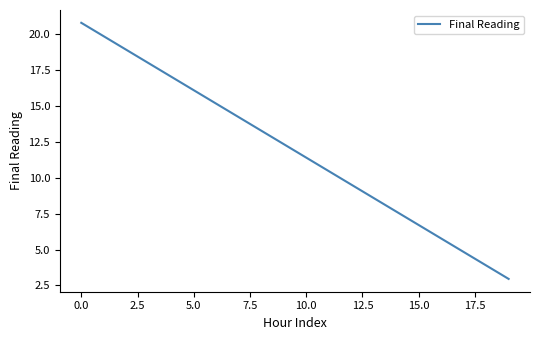

What is the greatest value displayed?

20.8